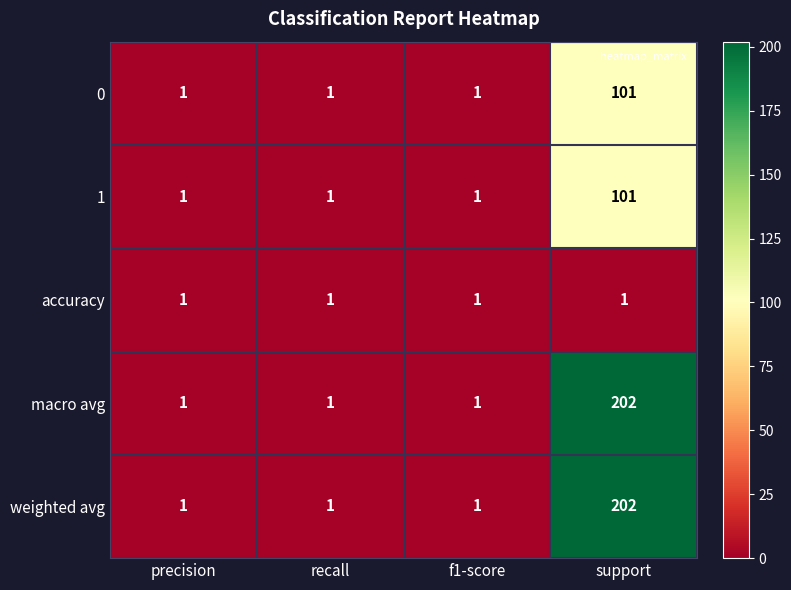

Is it true that 1 equals 48 at support?

False